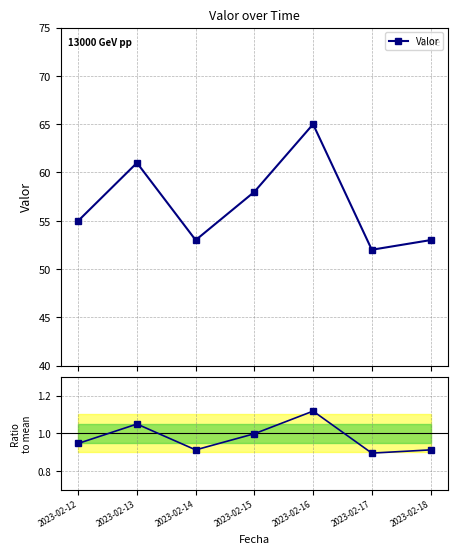

Between 2023-02-16 and 2023-02-13, which is larger?

2023-02-16